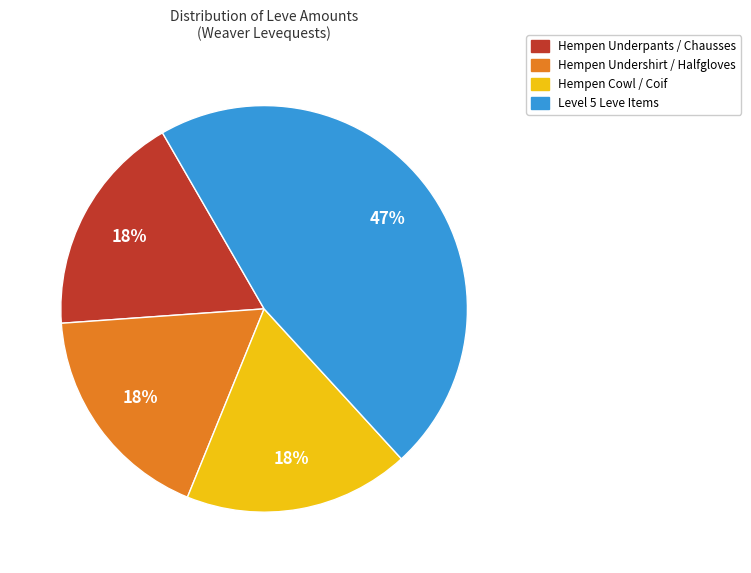

Is there any slice that represents more than half of the pie?

No